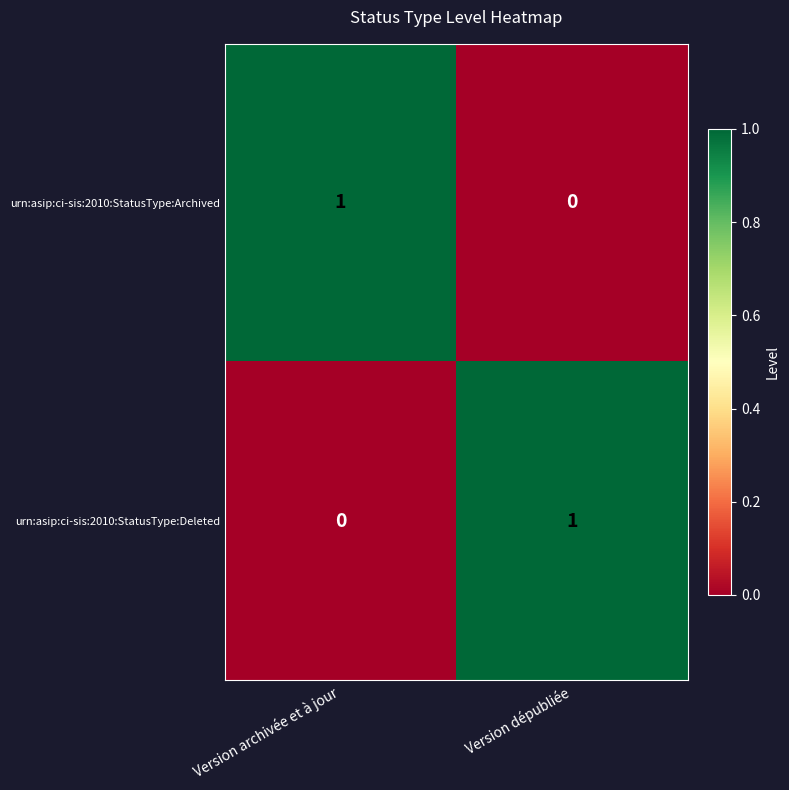

Reading left to right, list all the values displayed in this chart.

urn:asip:ci-sis:2010:StatusType:Archived: Version archivée et à jour=1	Version dépubliée=0
urn:asip:ci-sis:2010:StatusType:Deleted: Version archivée et à jour=0	Version dépubliée=1